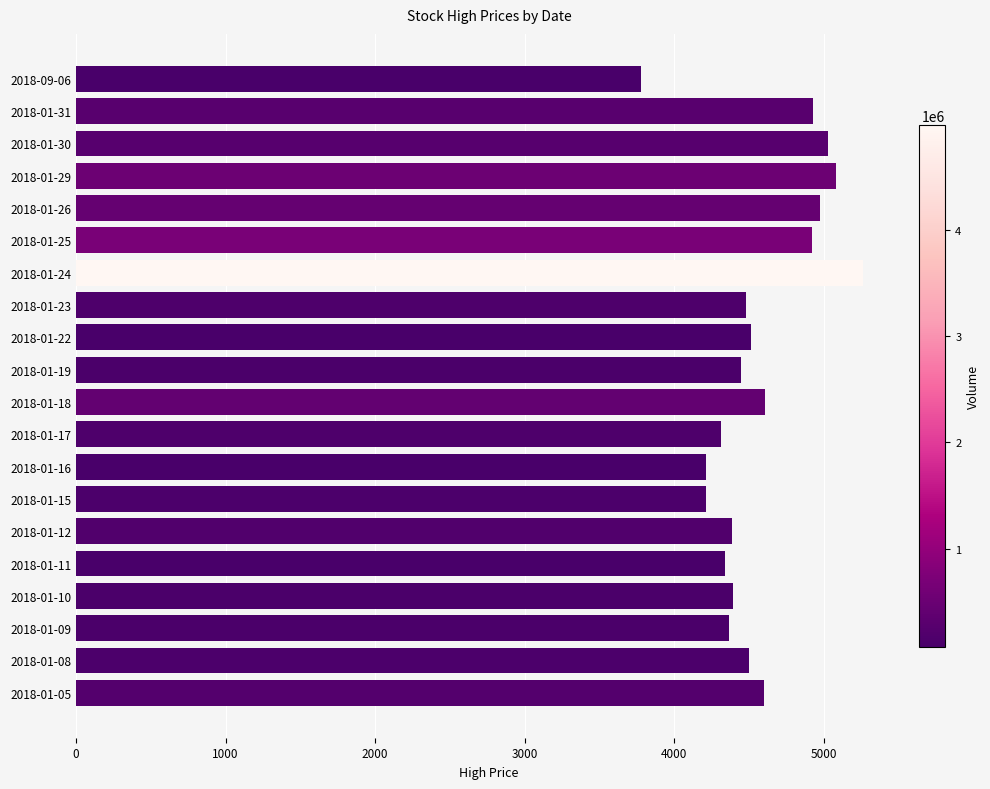

What value does the data have at 2018-01-09?

4365